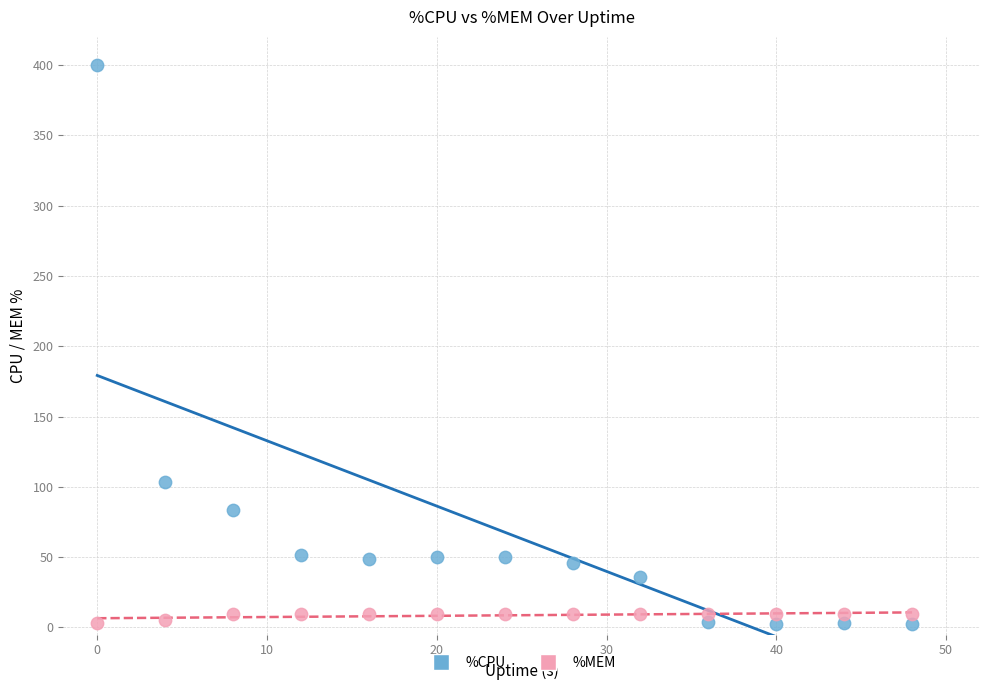

Across all series, what Y value is closest to 201?

103.2